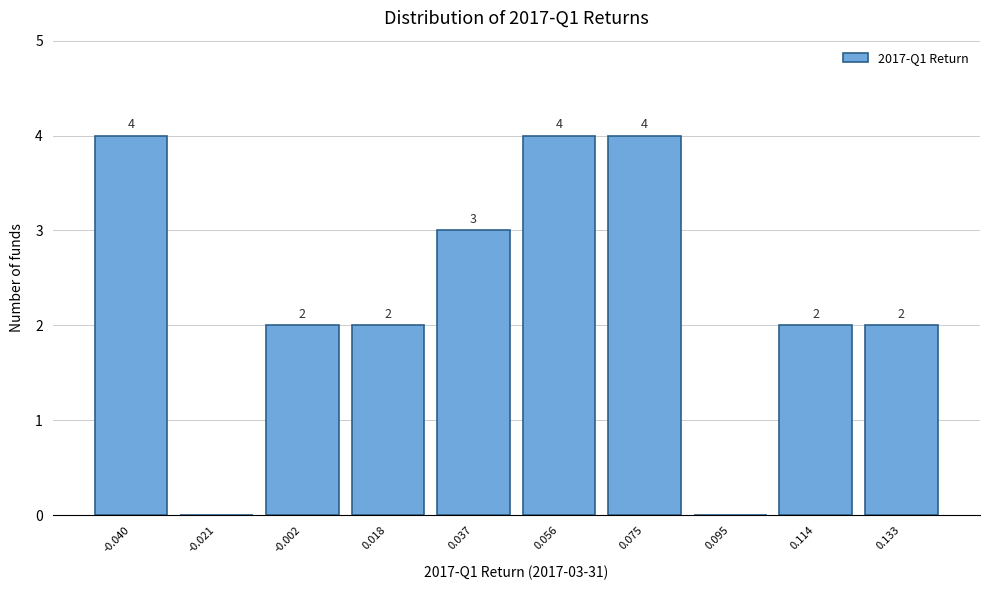

Reading left to right, list all the values displayed in this chart.

-0.040=4	-0.021=0	-0.002=2	0.018=2	0.037=3	0.056=4	0.075=4	0.095=0	0.114=2	0.133=2